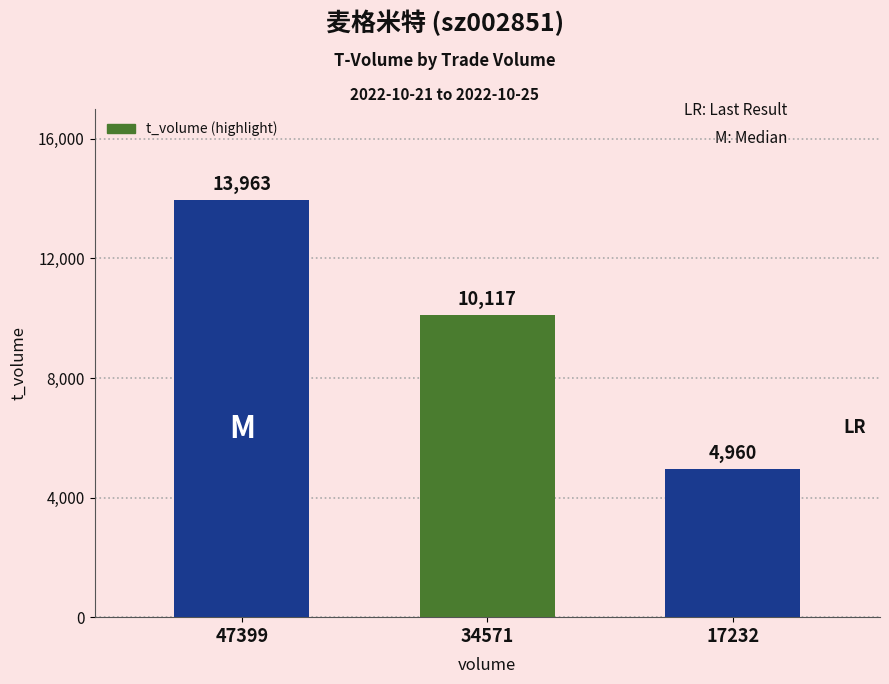

What is the maximum value shown in the chart?

13963